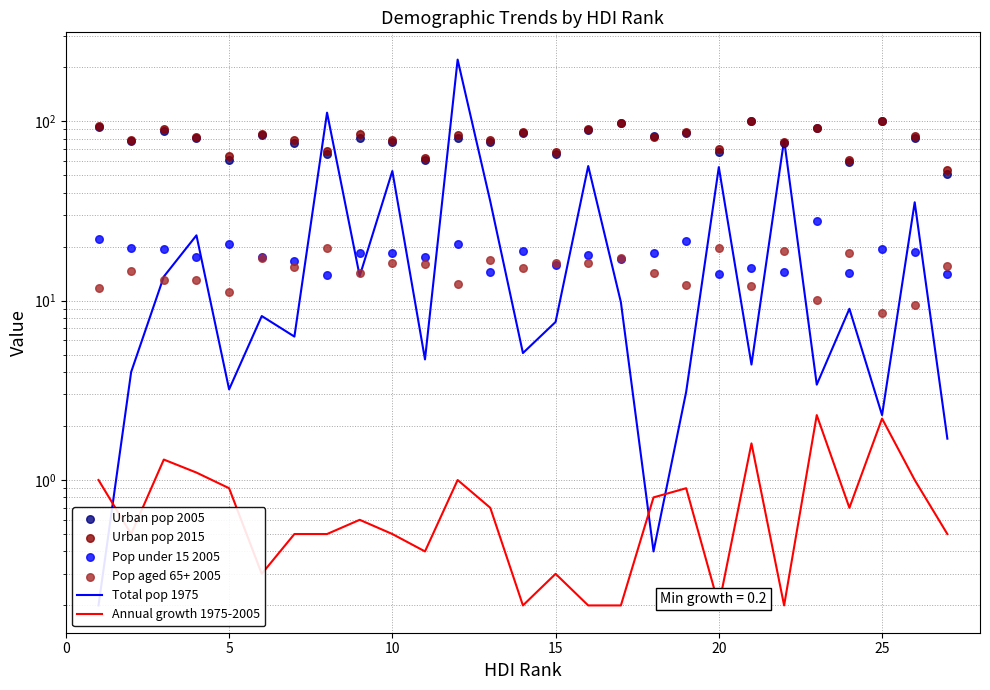

Which series has the widest spread of Y values?

Total pop 1975